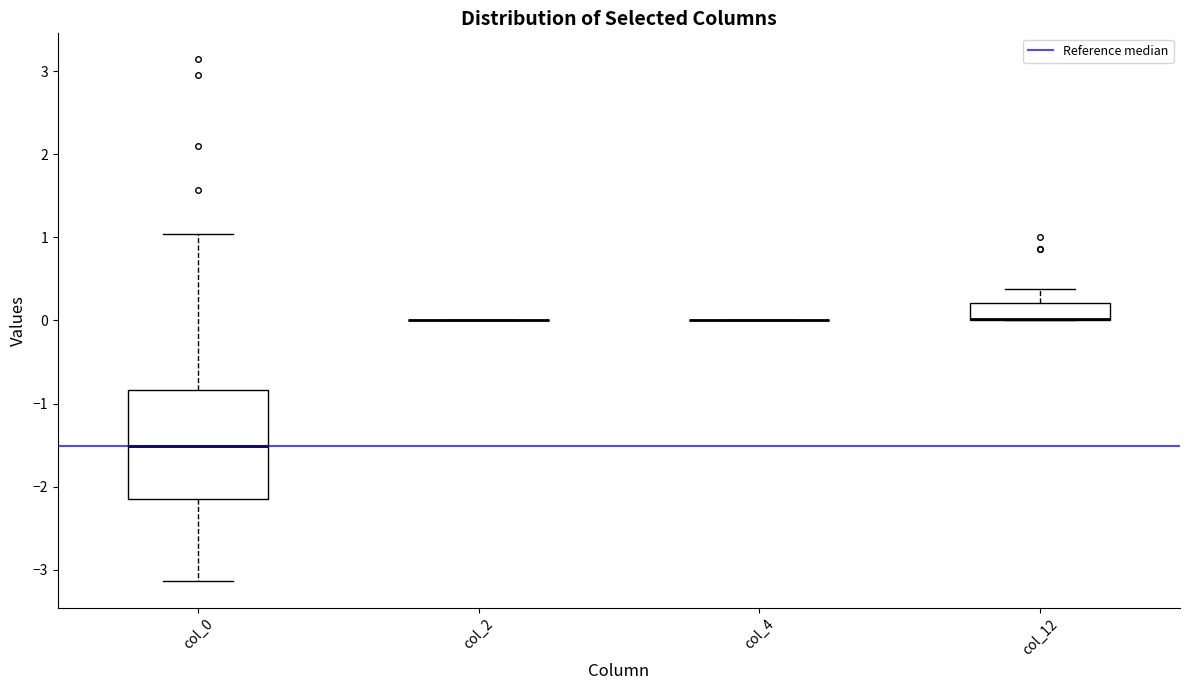

Which box is the tallest, from its lower edge to its upper edge?

col_0